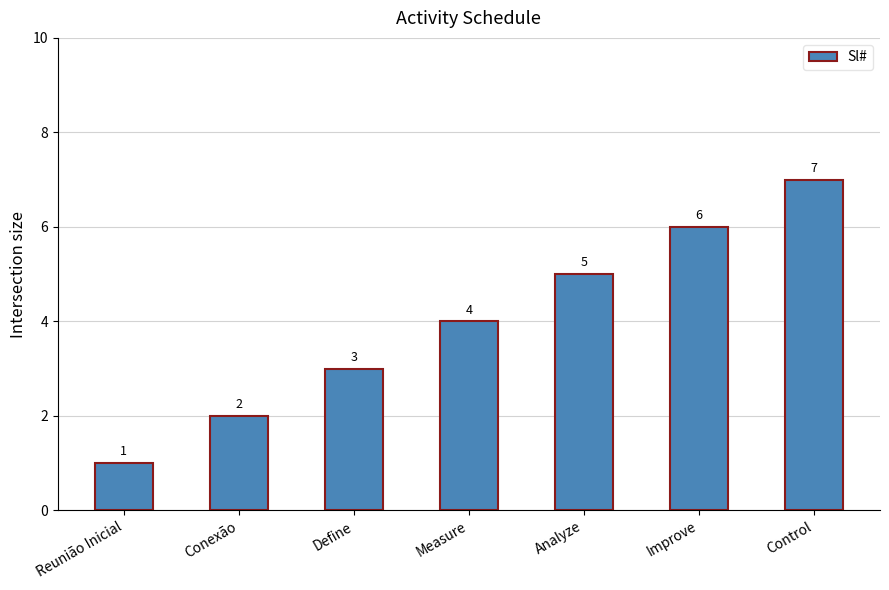

How many values are between 2 and 6?

5